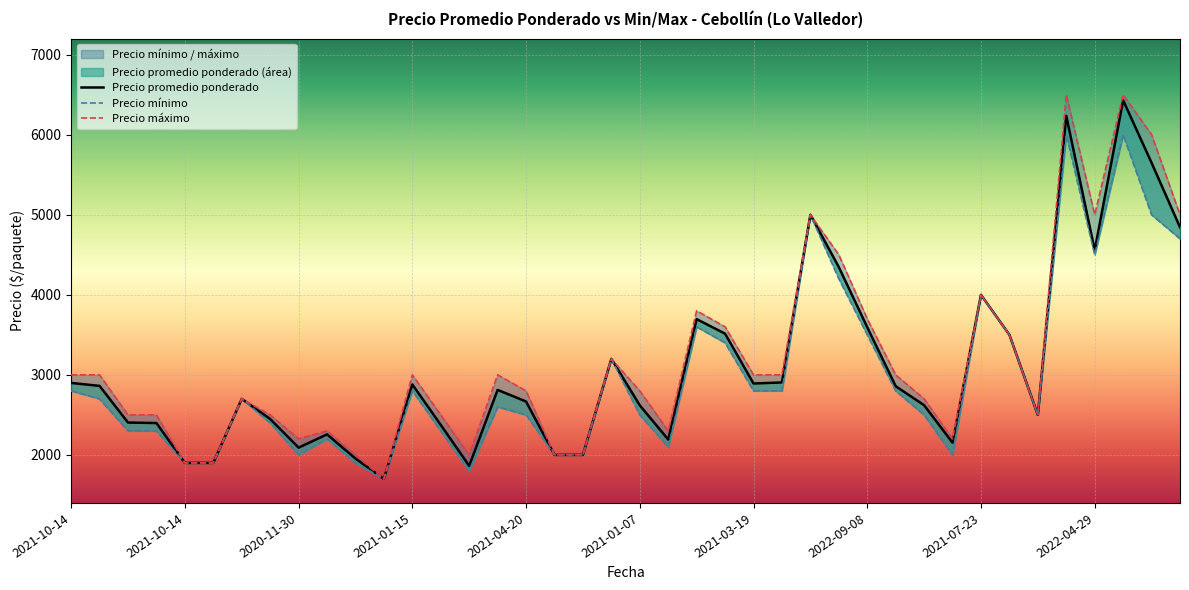

What is the value of the Precio promedio ponderado point at the 36th from the left?

6235